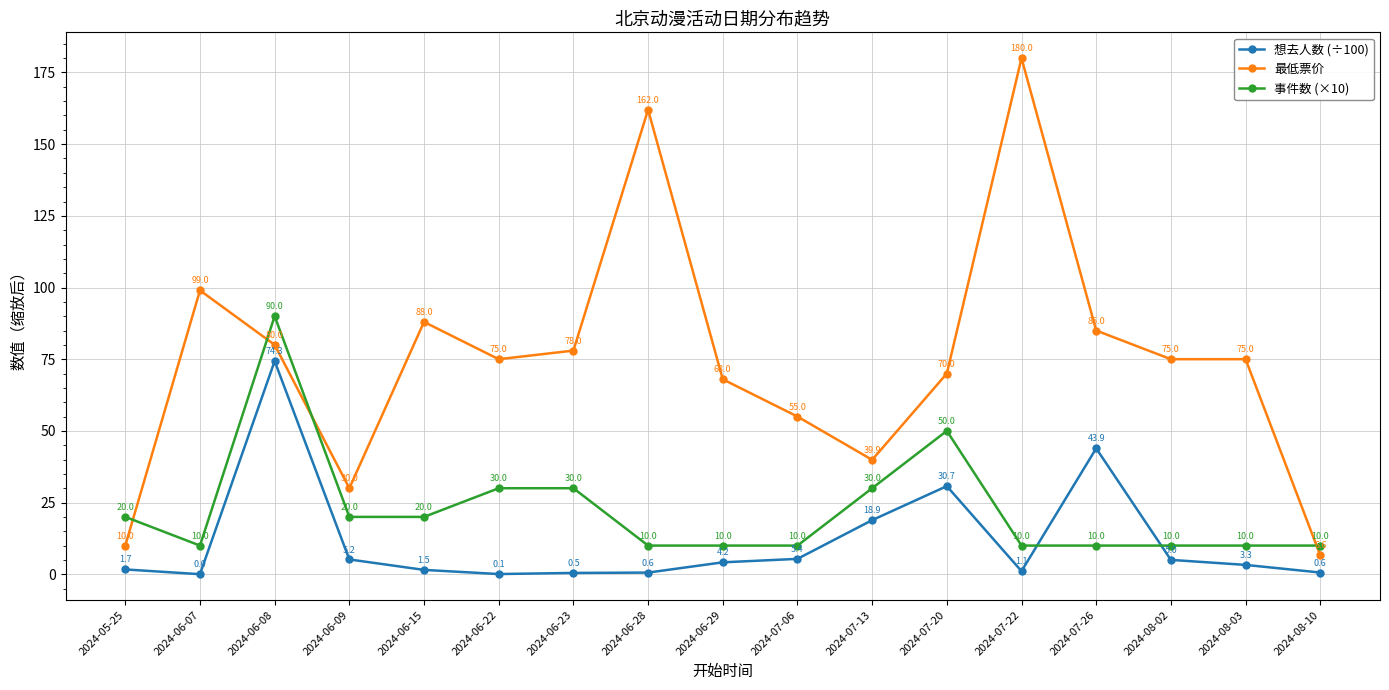

True or false: 最低票价 has a value of 92.9 at 2024-07-22.

False